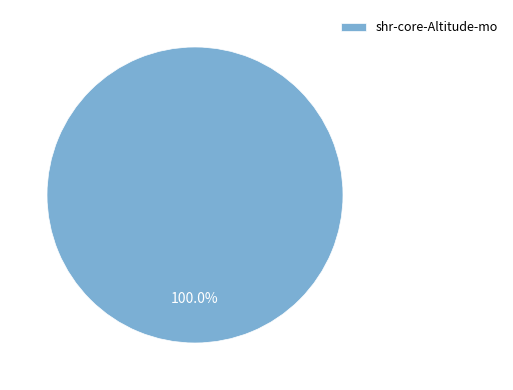

How many slices are in this pie chart?

1